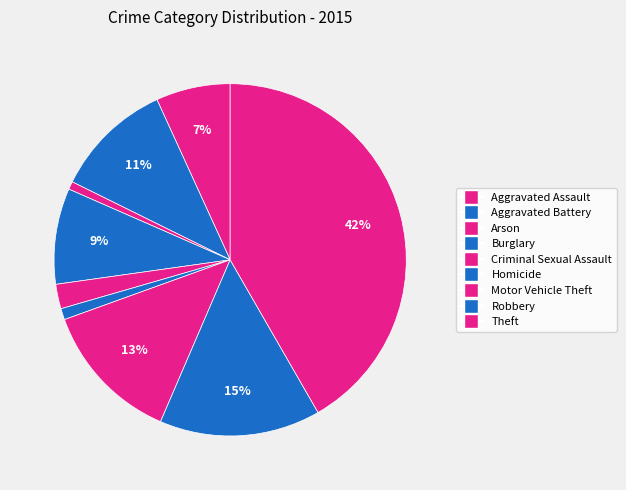

The Burglary slice represents 9% of the pie. True or false?

True